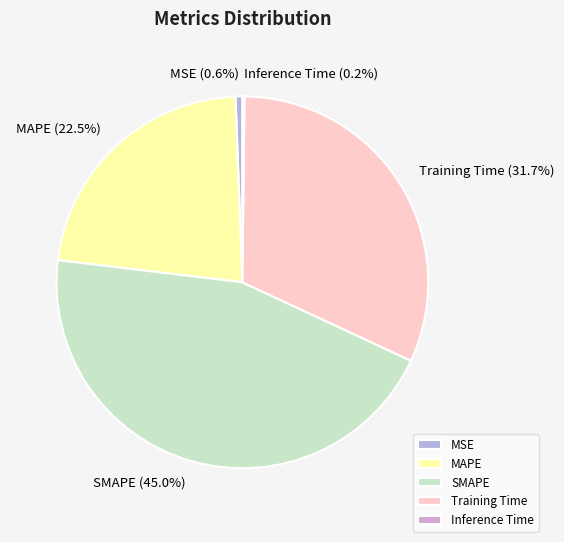

What percentage do Training Time and MSE together represent?

32.3%